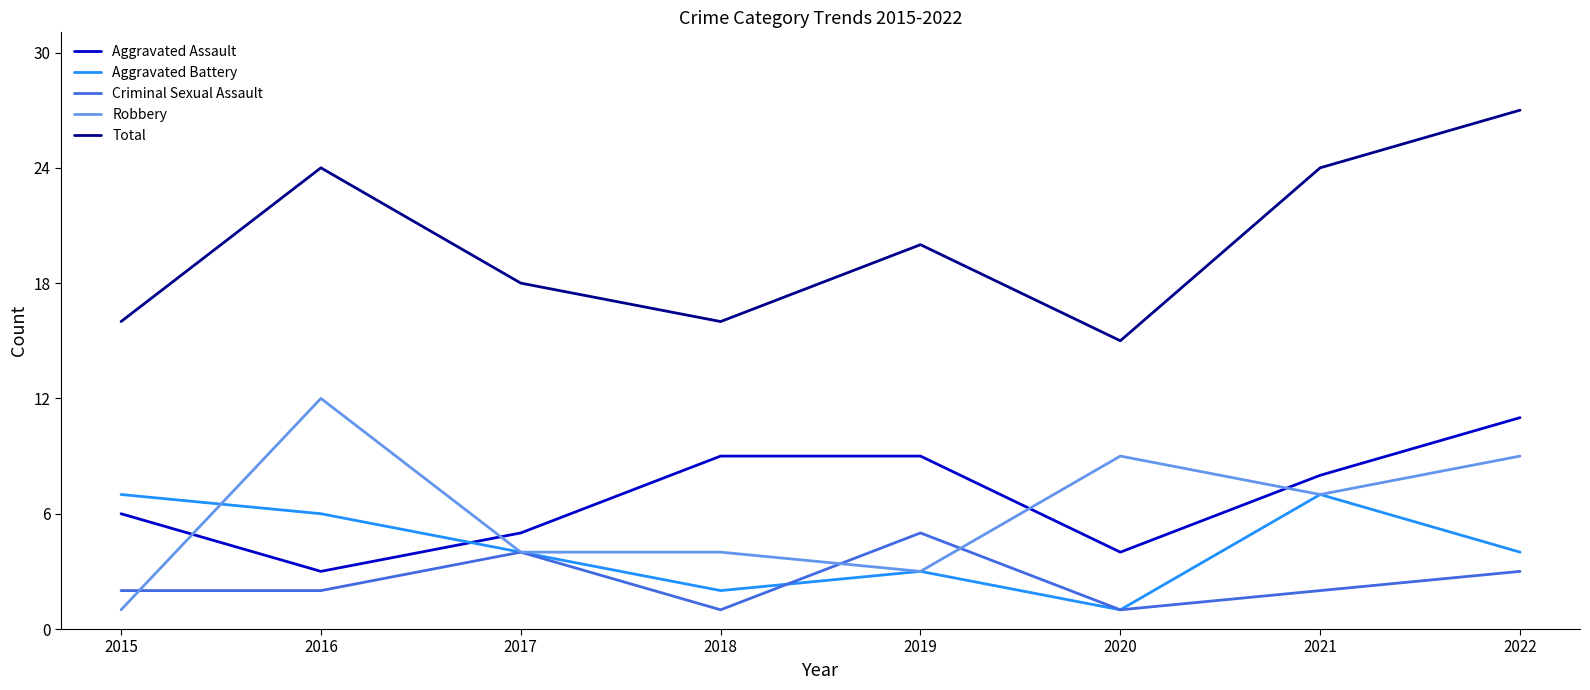

At which category is the sum across all series the highest?

2022